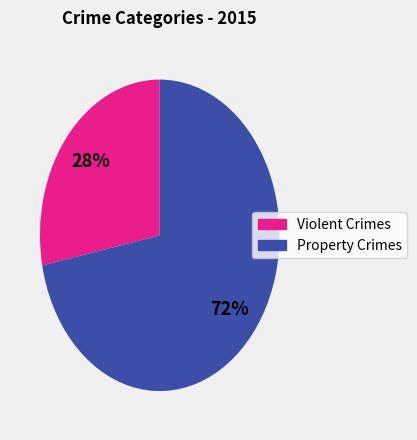

Is there any slice that represents more than half of the pie?

Yes